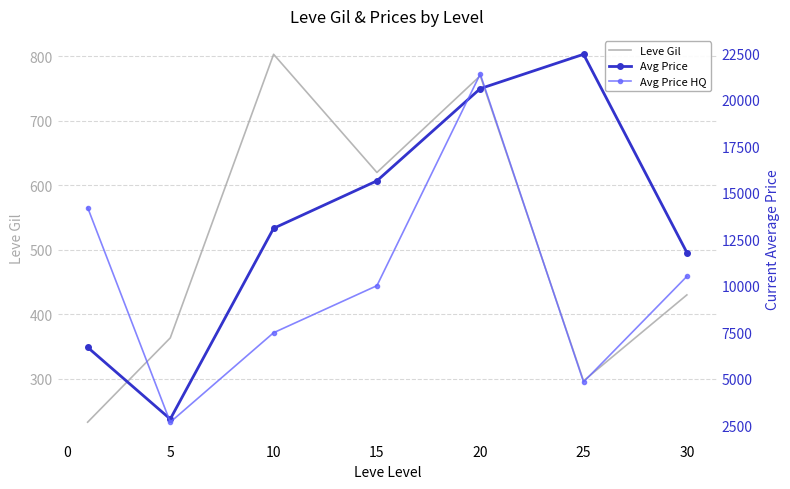

What is the total value across all series at 5?

5864.0